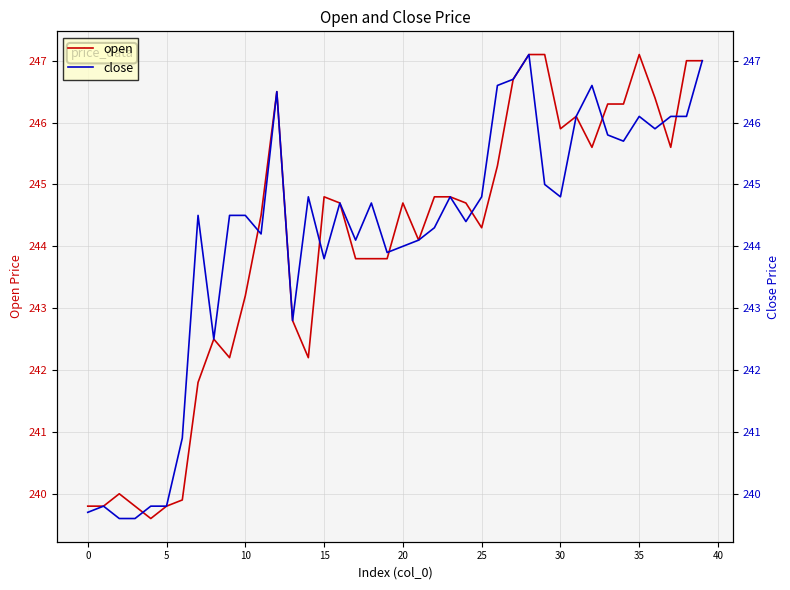

How many lines are shown in the chart?

2